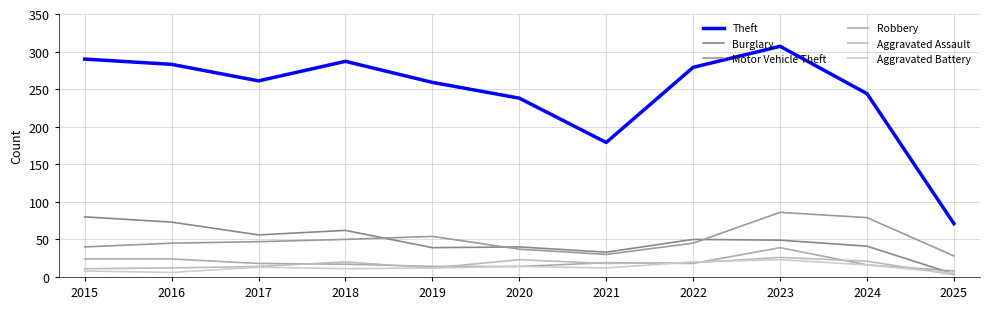

Which label corresponds to the smallest value in the chart?

2025